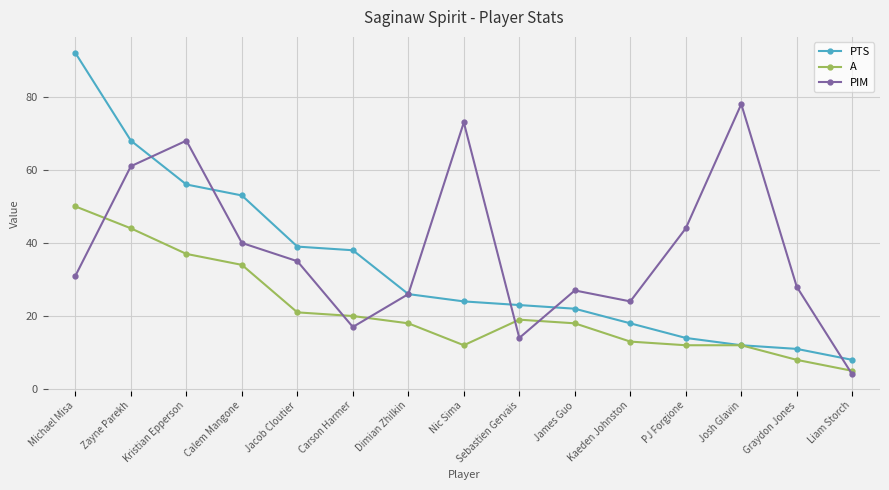

What are all the series names shown in the legend?

PTS, A, PIM